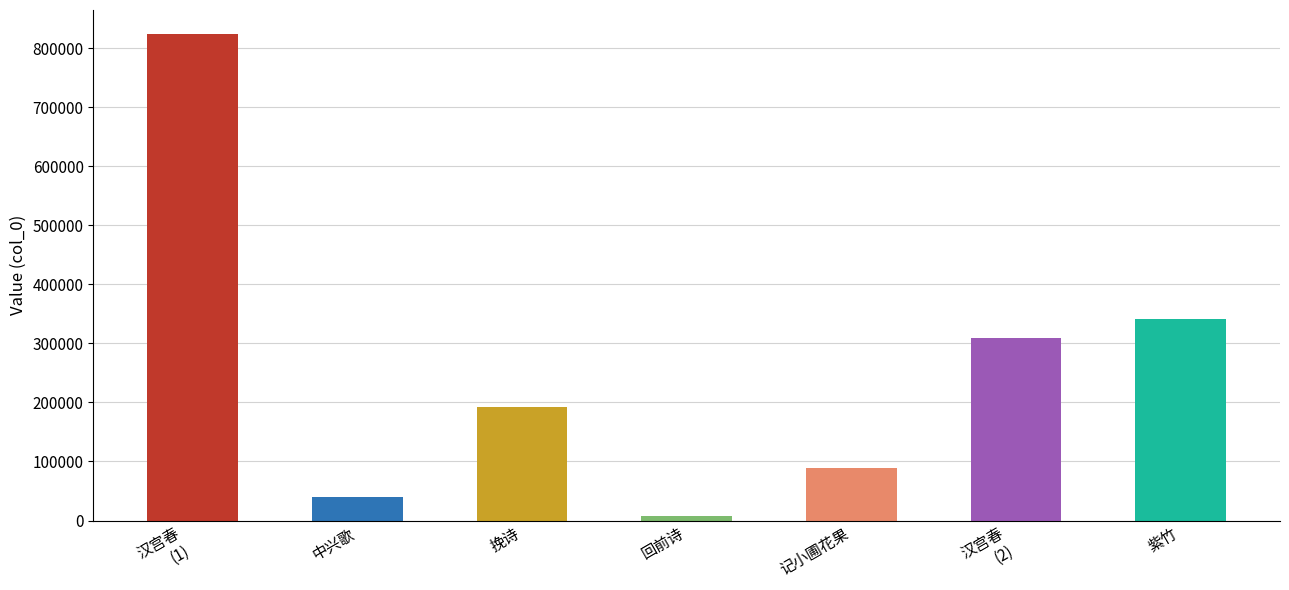

The chart shows a value of 308853 at 汉宫春
(2). True or false?

True